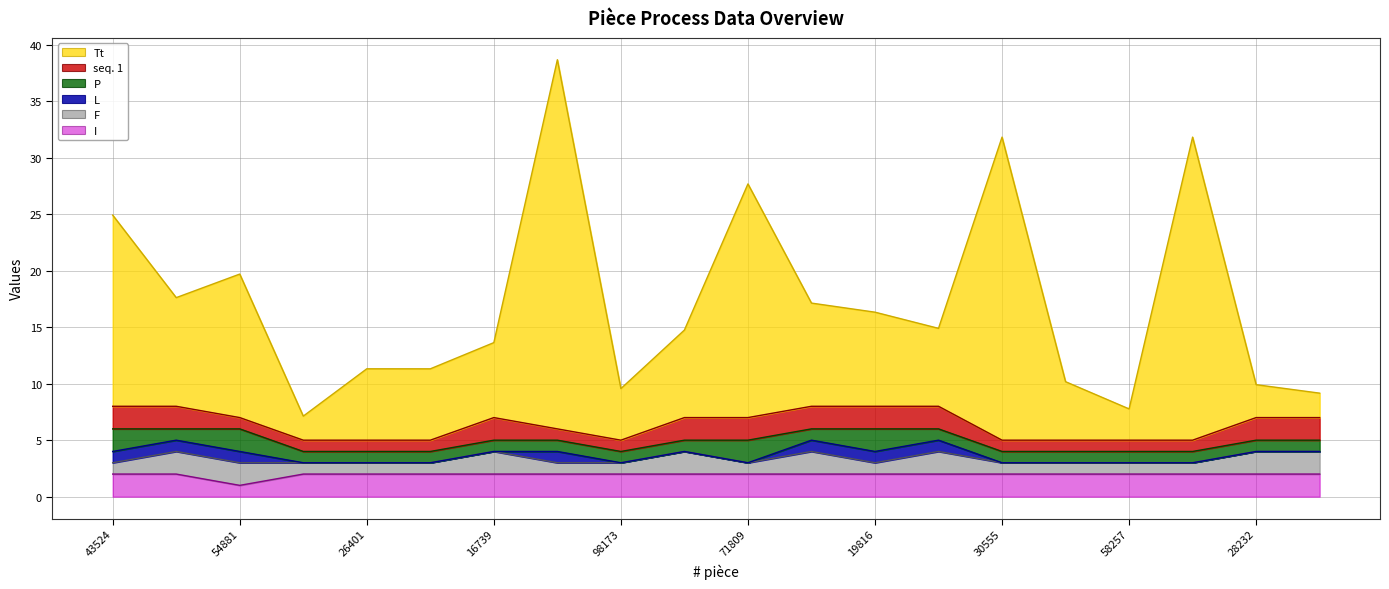

What is the label of the 7th point from the left?

16739